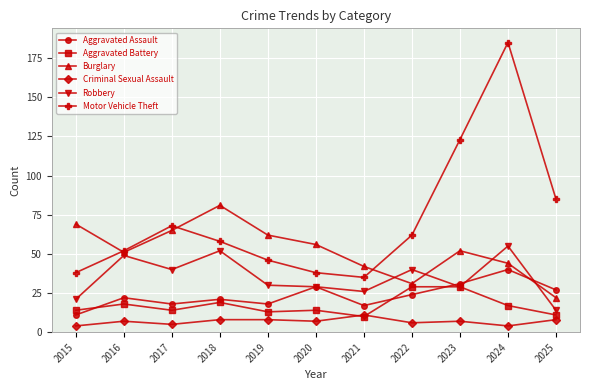

Where is the first local maximum for Burglary?

2018